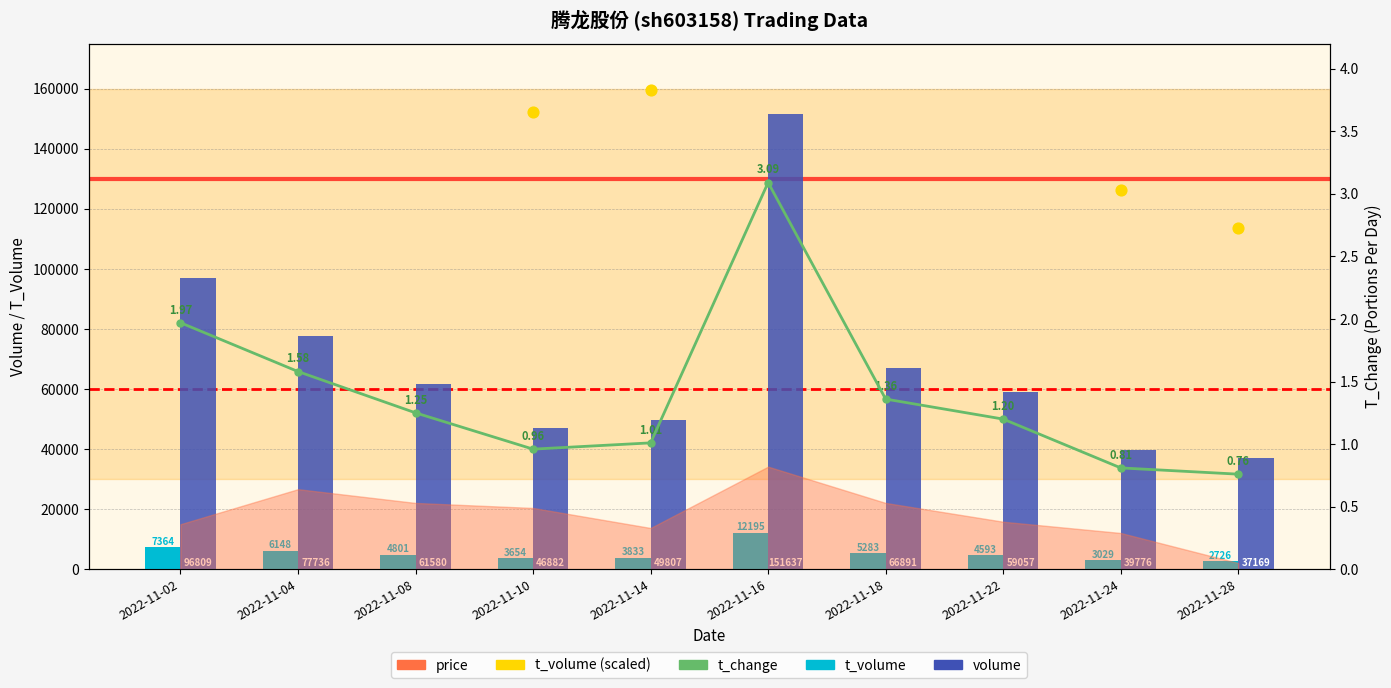

Is the value of volume at 2022-11-04 greater than the value of t_volume (scaled) at 2022-11-10?

Yes